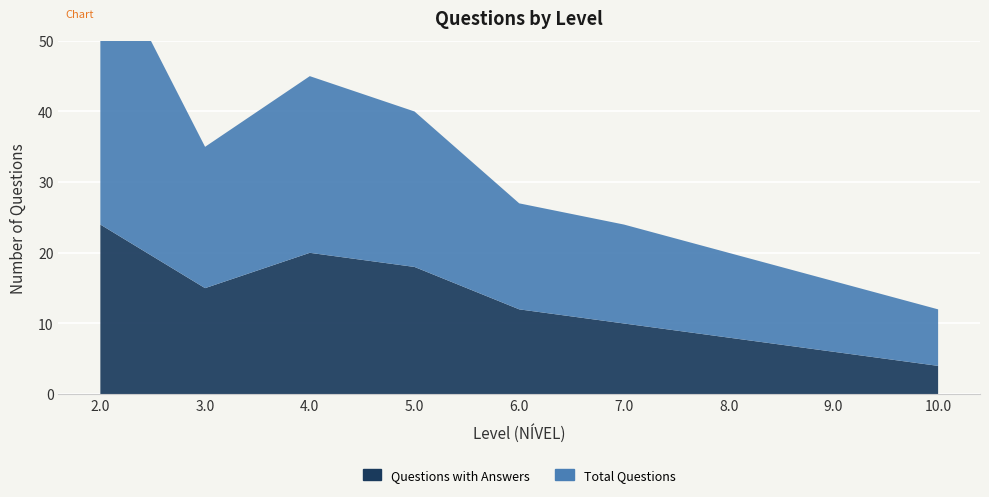

Reading left to right, extract all data points from this chart.

Questions with Answers: 2.0=24	3.0=15	4.0=20	5.0=18	6.0=12	7.0=10	8.0=8	9.0=6	10.0=4
Total Questions: 2.0=40	3.0=20	4.0=25	5.0=22	6.0=15	7.0=14	8.0=12	9.0=10	10.0=8